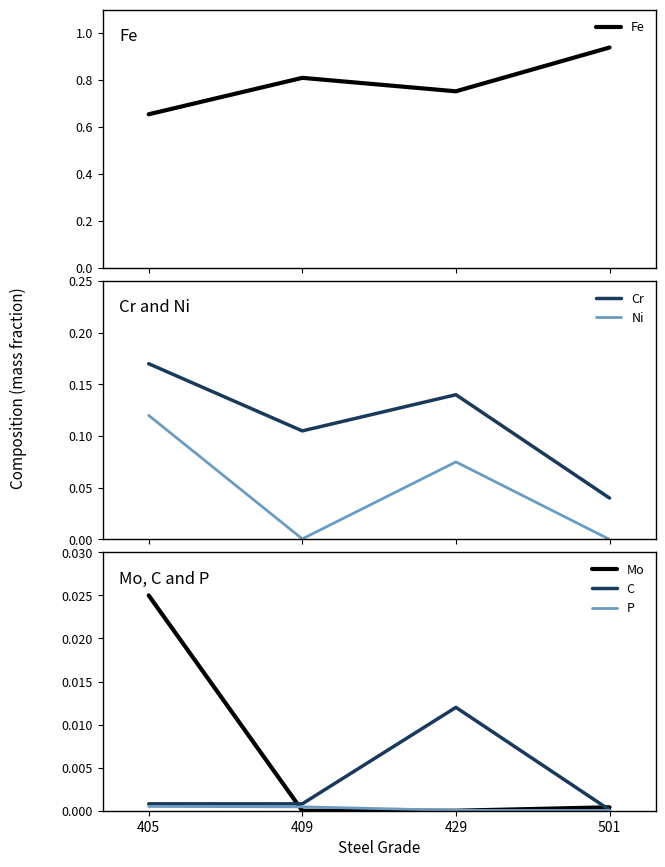

List the labels in order of Fe value, largest first.

501, 409, 429, 405